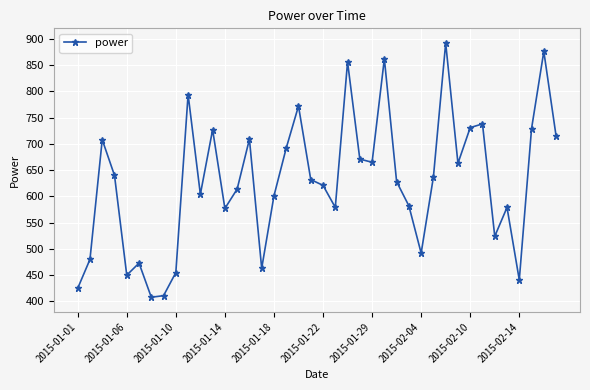

Does the chart have visible grid lines?

Yes